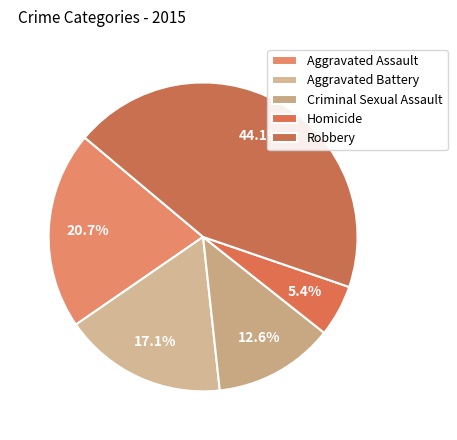

Count the number of slices in the pie.

5